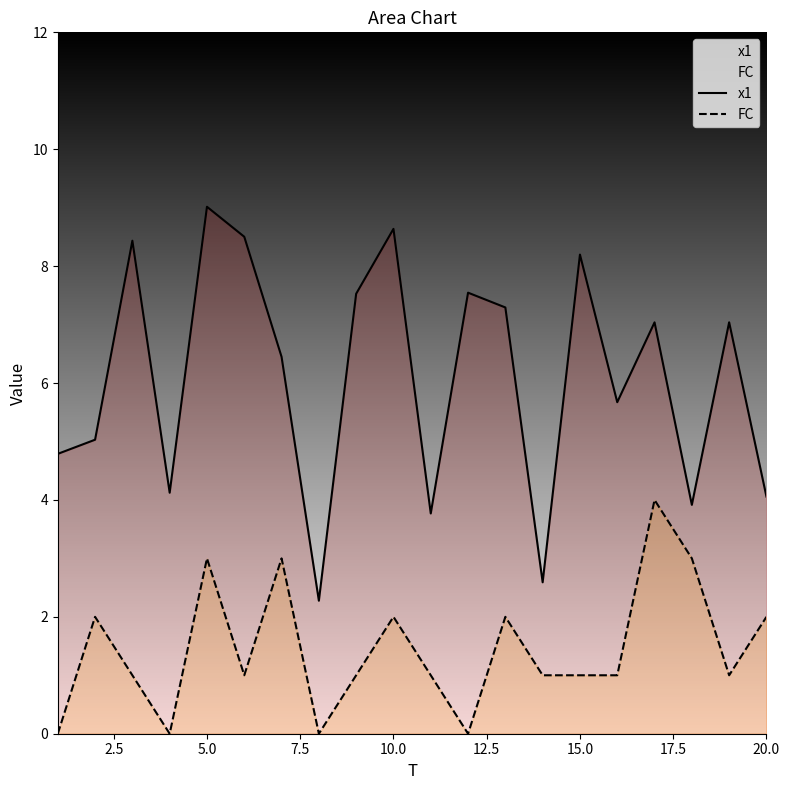

Which series has the widest spread of values?

x1